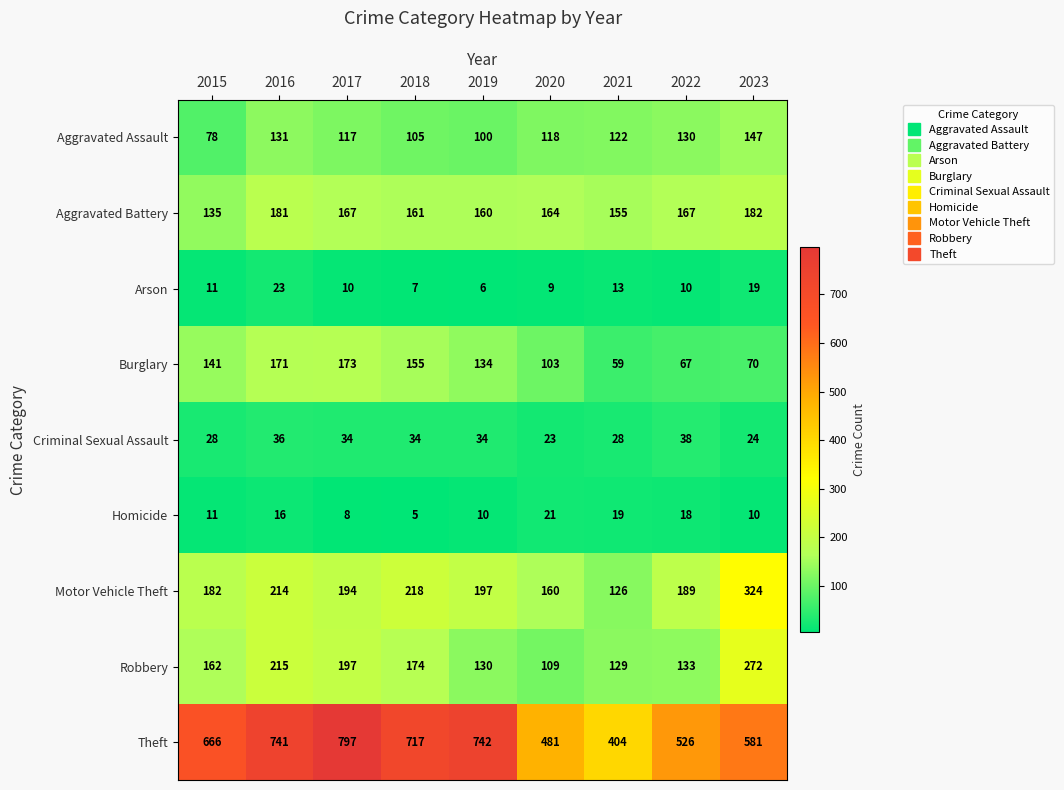

The Theft series shows 312 at 2016. True or false?

False